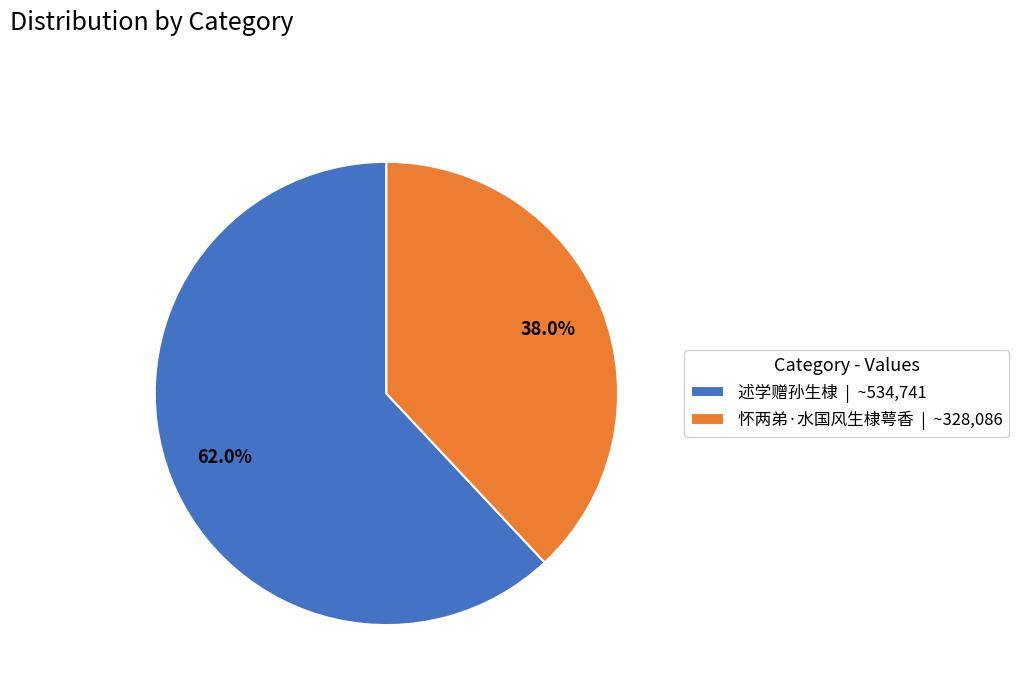

Which category accounts for the majority?

述学赠孙生棣